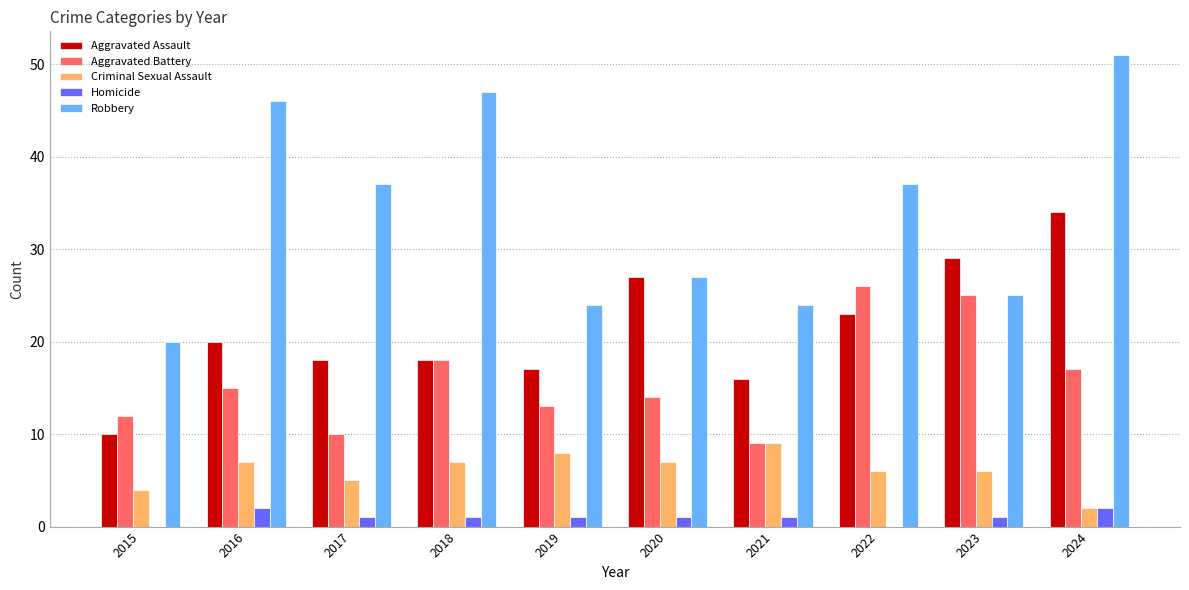

What is the approximate value of Criminal Sexual Assault at 2015?

4